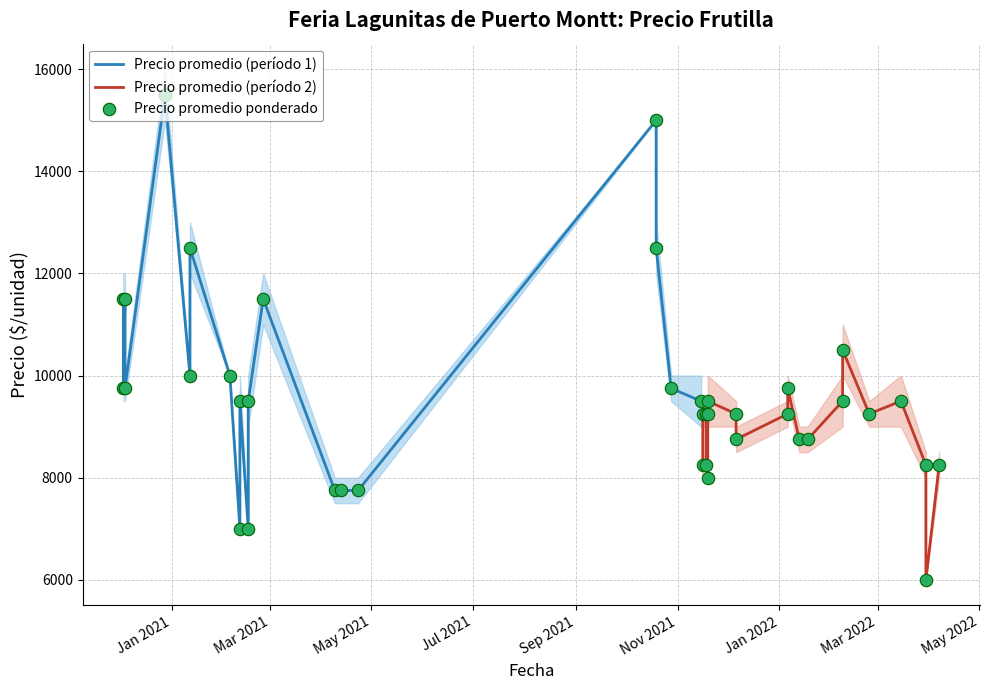

What is the total value across all series at 10?

37500